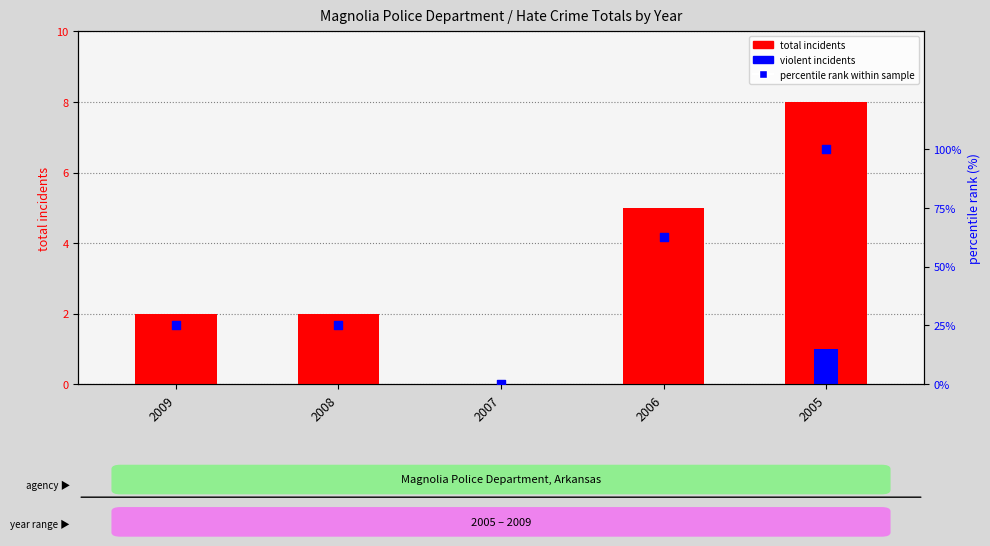

Which series contains the lowest Y value?

total incidents